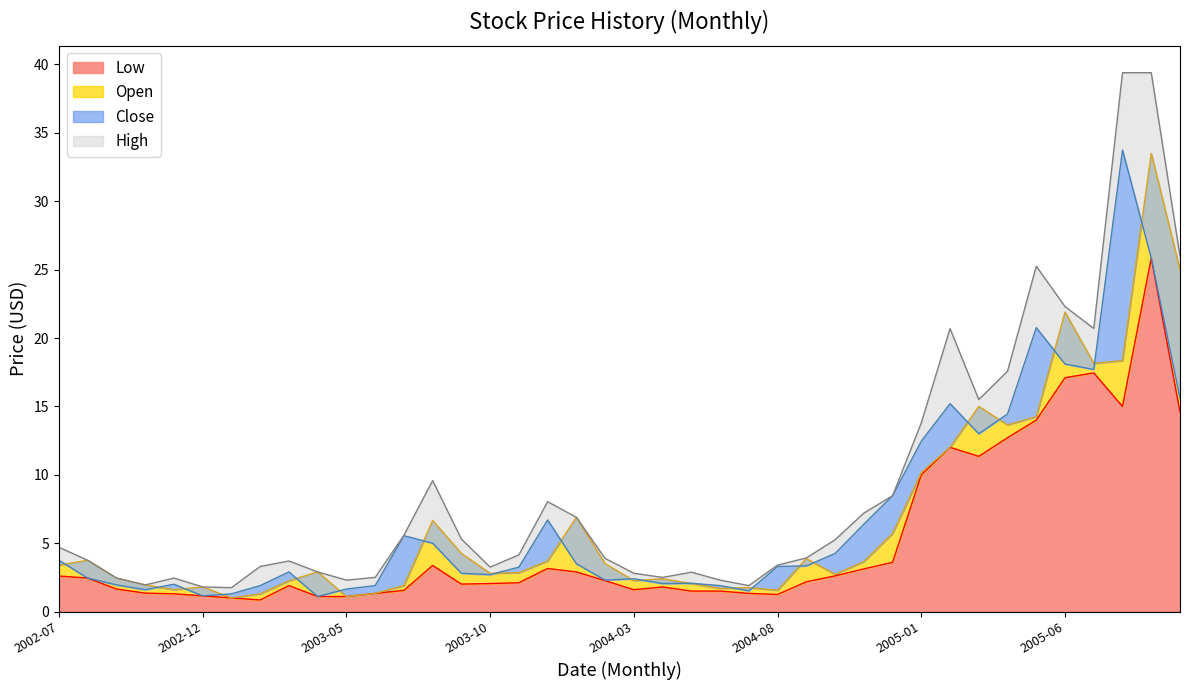

What is the label of the 17th point from the left?

2003-11